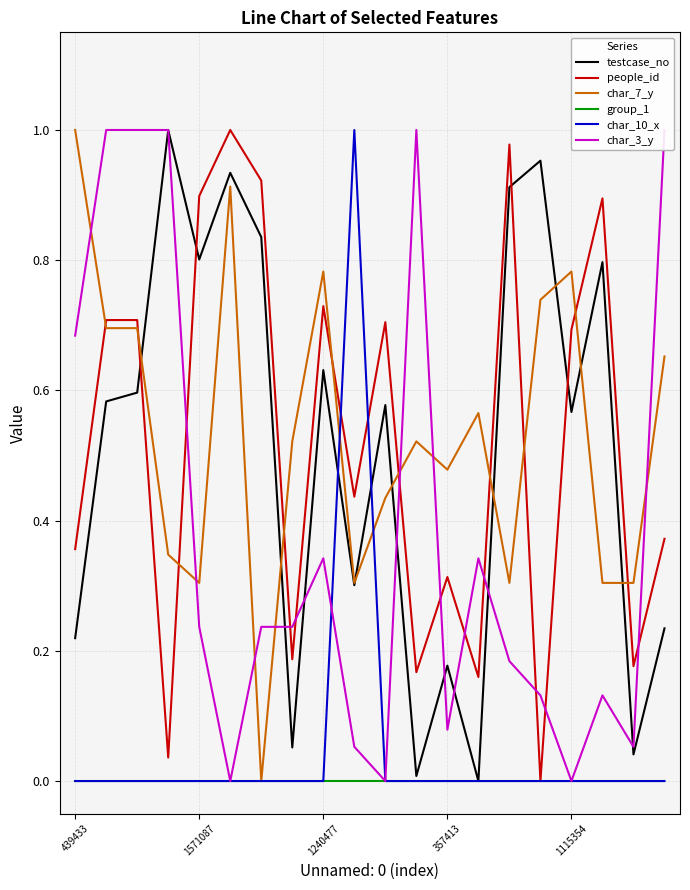

The char_3_y series shows 0.6 at 5. True or false?

False